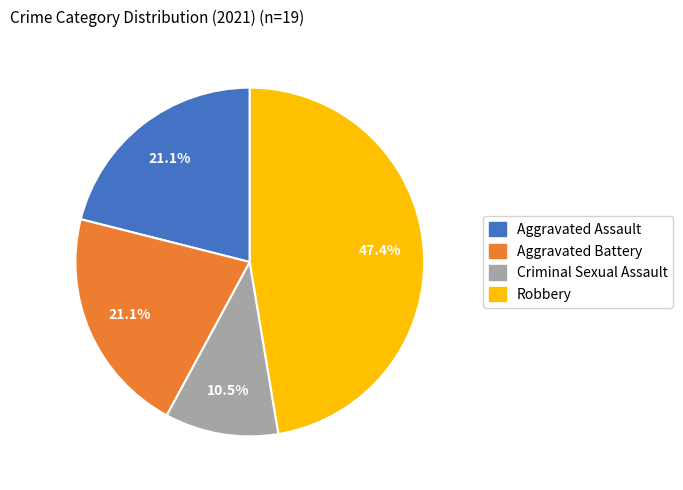

Which category has the smallest portion of the pie?

Criminal Sexual Assault